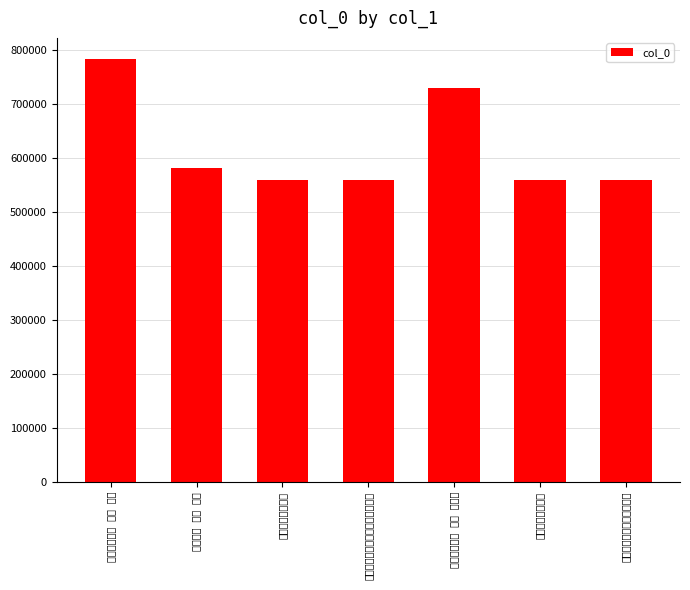

What is the approximate value at 送尚玺曾九虚还朝, to the nearest 50?

559450